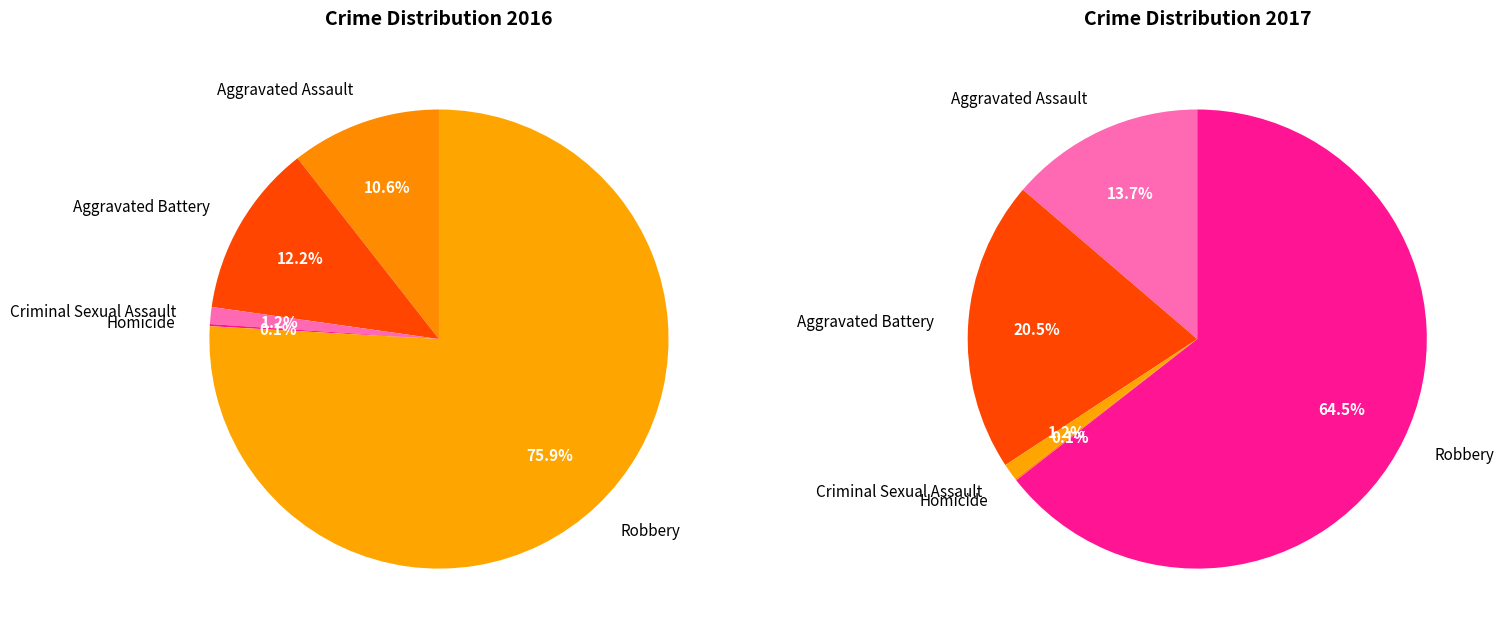

Rank the categories by value from highest to lowest.

Robbery, Aggravated Battery, Aggravated Assault, Criminal Sexual Assault, Homicide